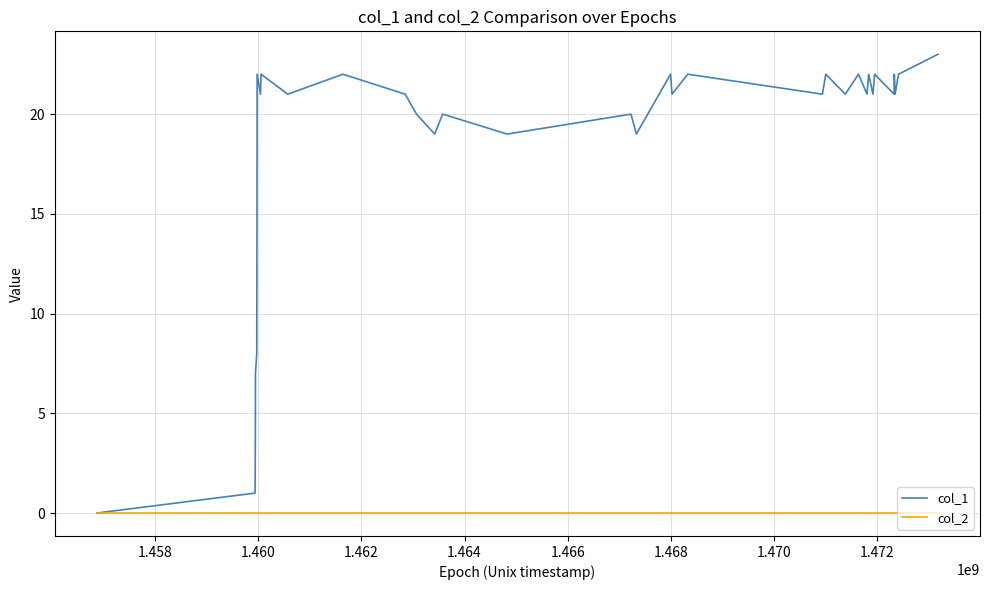

Reading right to left, extract all data points from this chart.

col_1: 23	22	21	22	21	22	21	22	21	22	21	22	21	22	21	22	19	20	19	20	19	20	21	22	21	22	21	22	15	8	7	3	1	0
col_2: 0	0	0	0	0	0	0	0	0	0	0	0	0	0	0	0	0	0	0	0	0	0	0	0	0	0	0	0	0	0	0	0	0	0